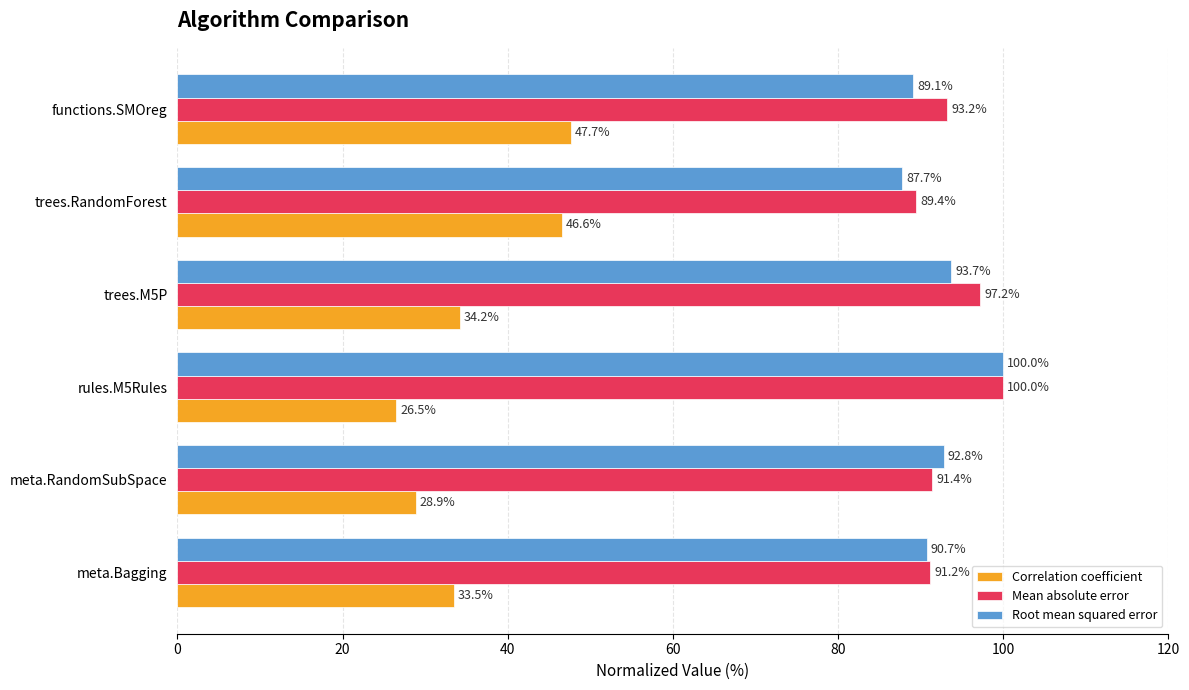

Is the value of Mean absolute error at meta.Bagging greater than the value of Correlation coefficient at functions.SMOreg?

Yes